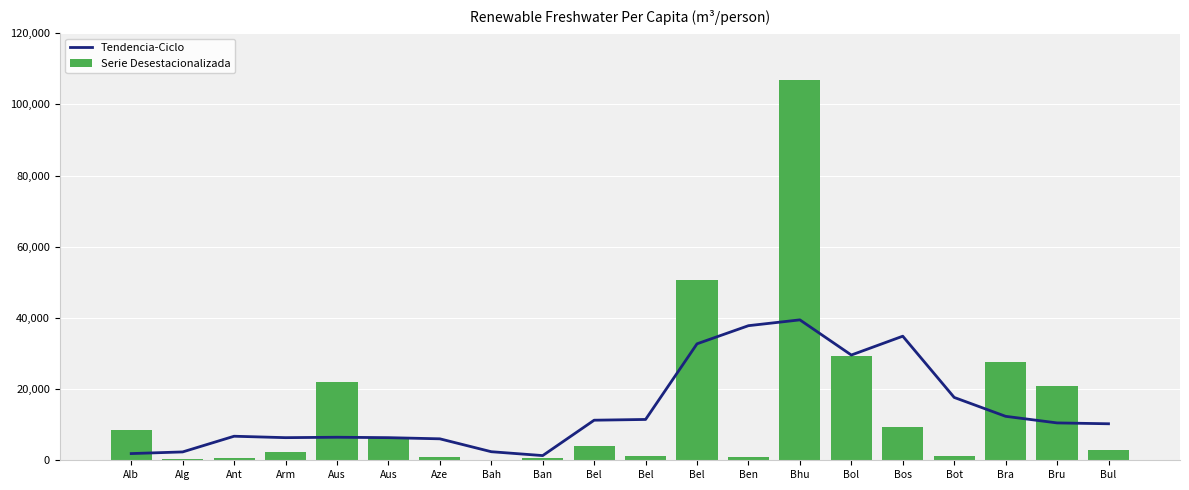

At which label does Tendencia-Ciclo reach its minimum?

Ban